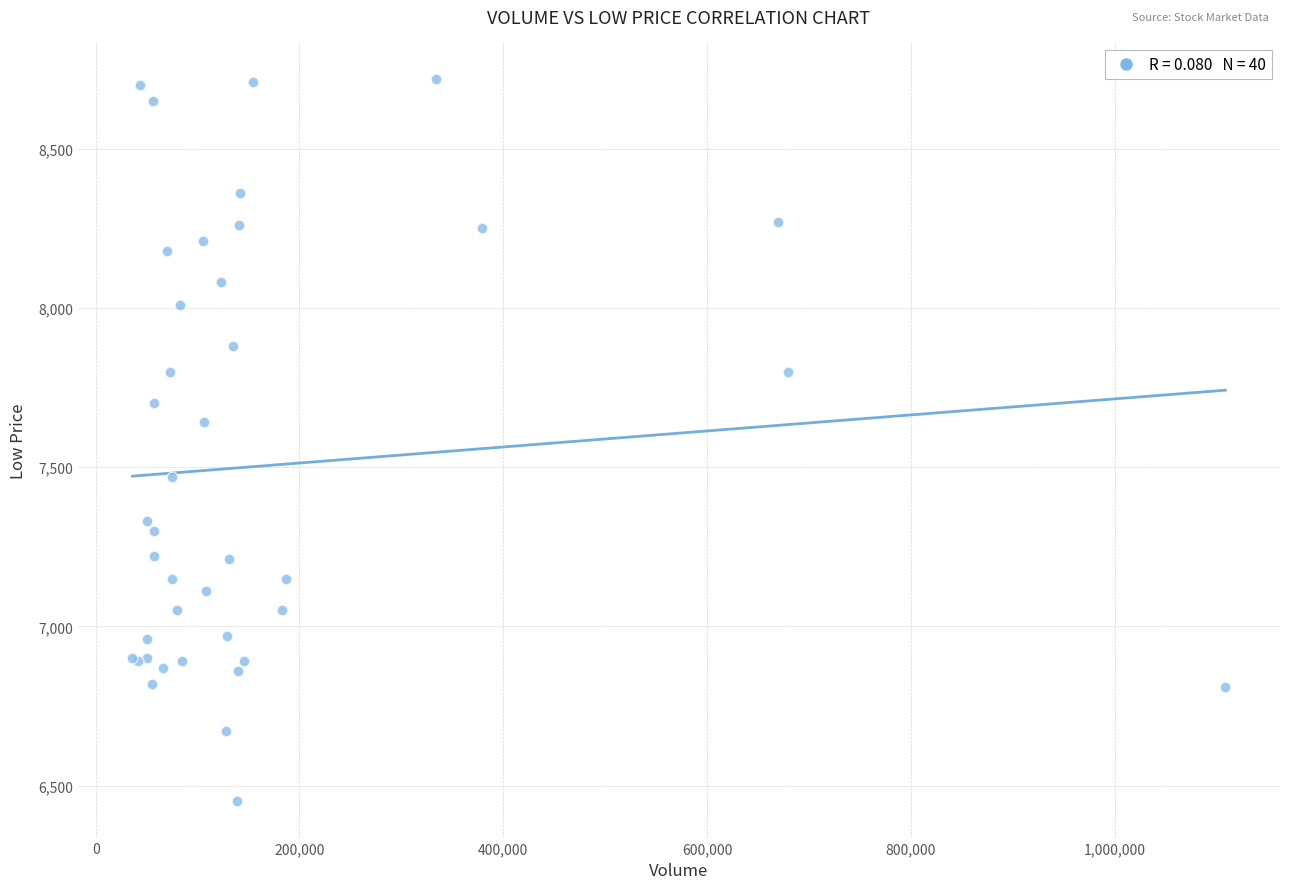

What Y value in the scatter plot is closest to 7585?

7640